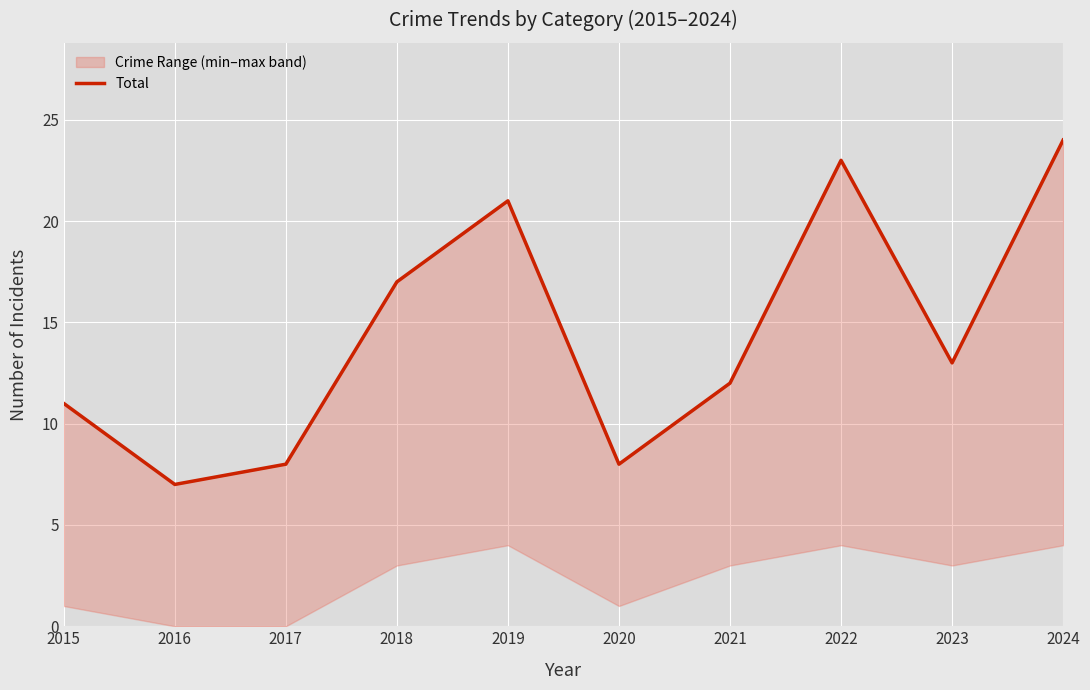

The chart shows a value of 11 at 2015. True or false?

True